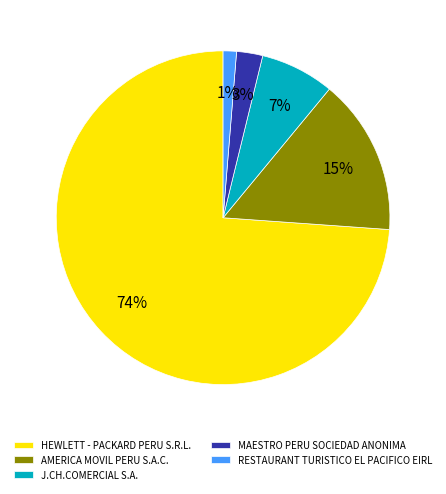

To the nearest percent, what percentage of the pie is HEWLETT - PACKARD PERU S.R.L.?

74%